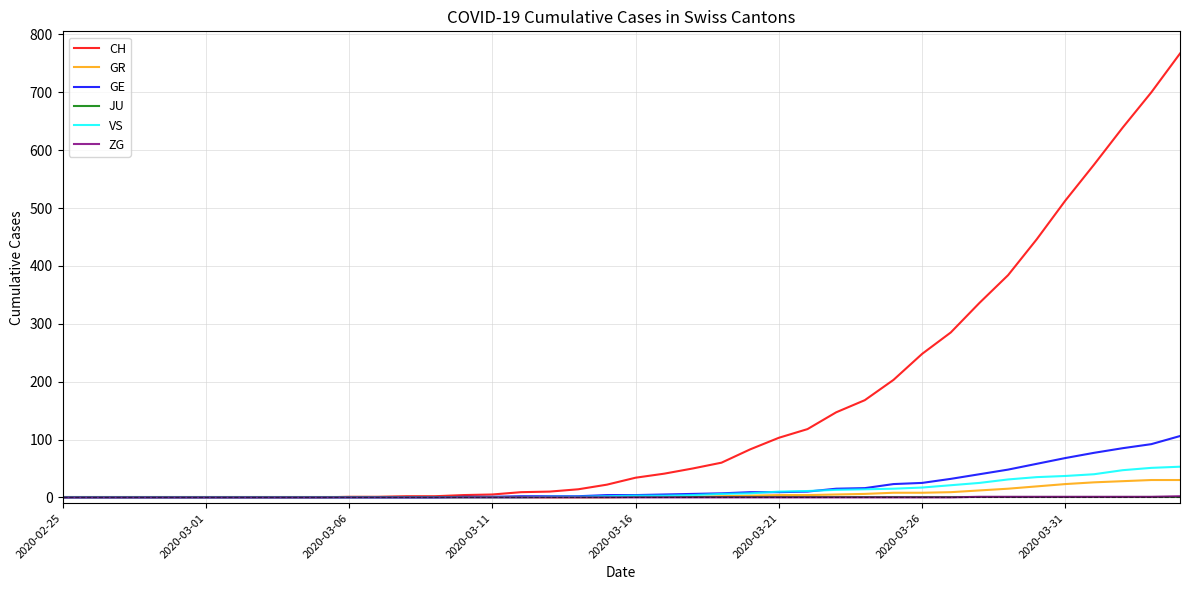

What is the maximum value for VS?

53